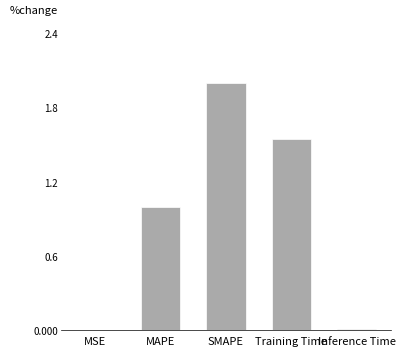

What is the difference between the values at MAPE and Training Time?

0.5